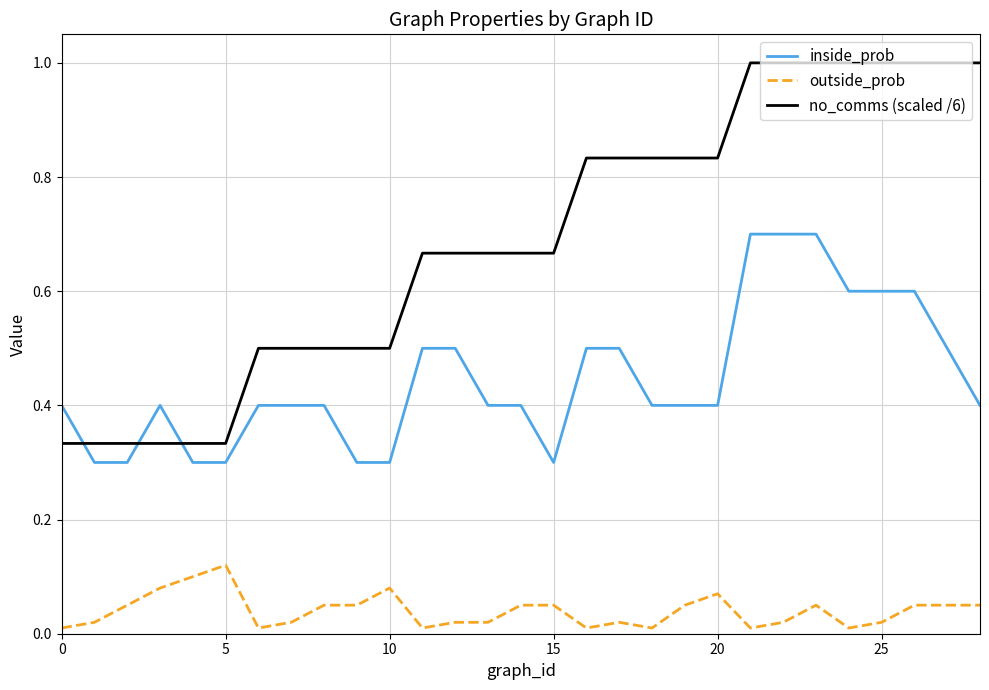

List the series in order of their peak value, lowest first.

outside_prob, inside_prob, no_comms (scaled /6)